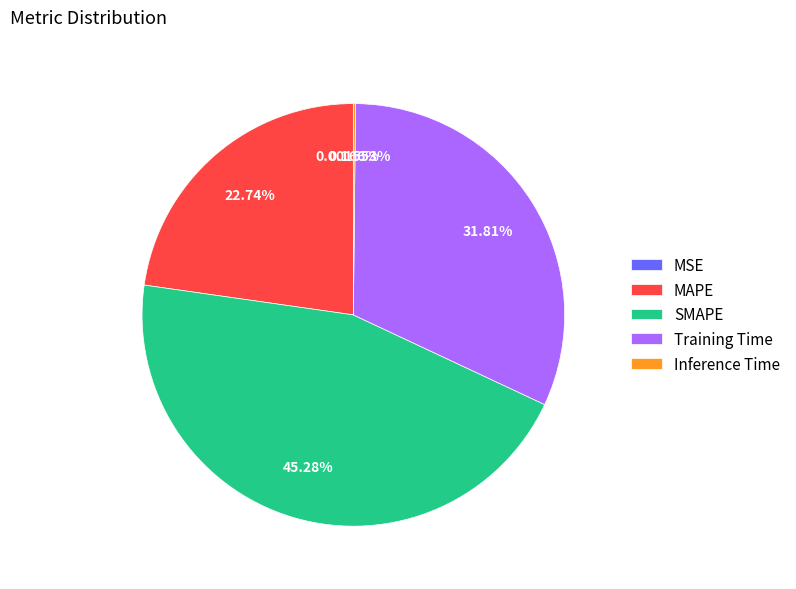

Is MAPE the majority of the pie?

No